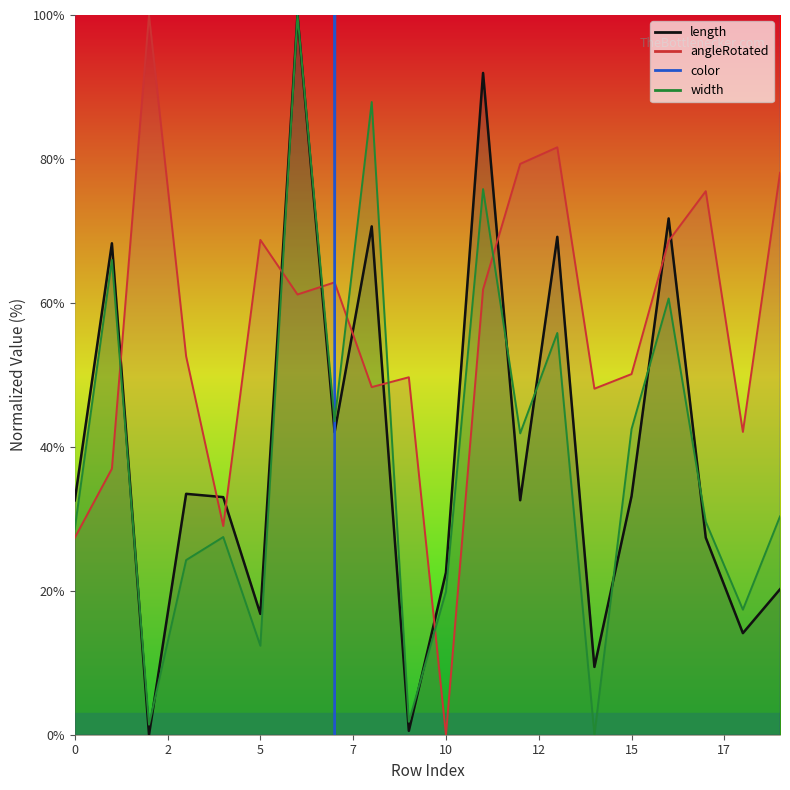

How many interior local valleys does the width series have?

7